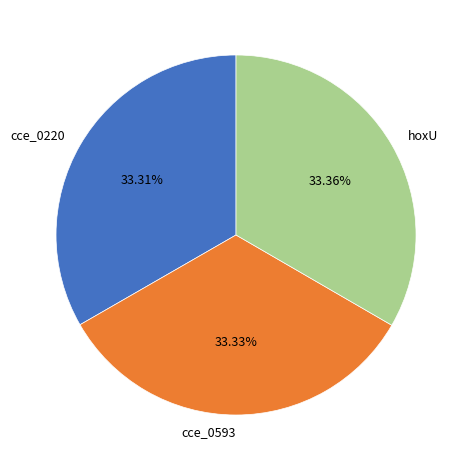

Does cce_0593 represent more than half of the total?

No